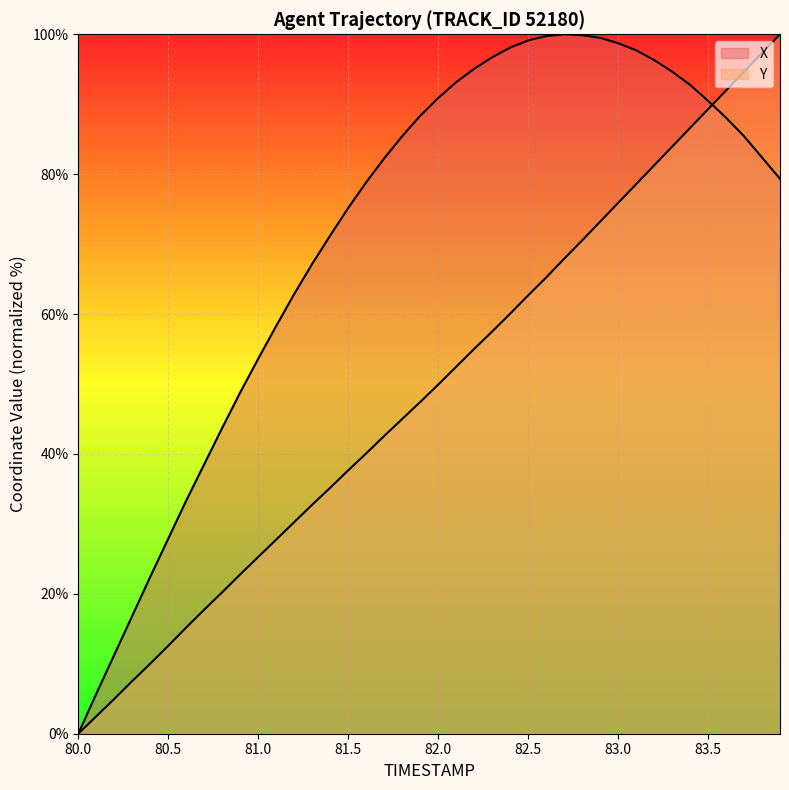

Does the chart display data point markers on the line(s)?

No